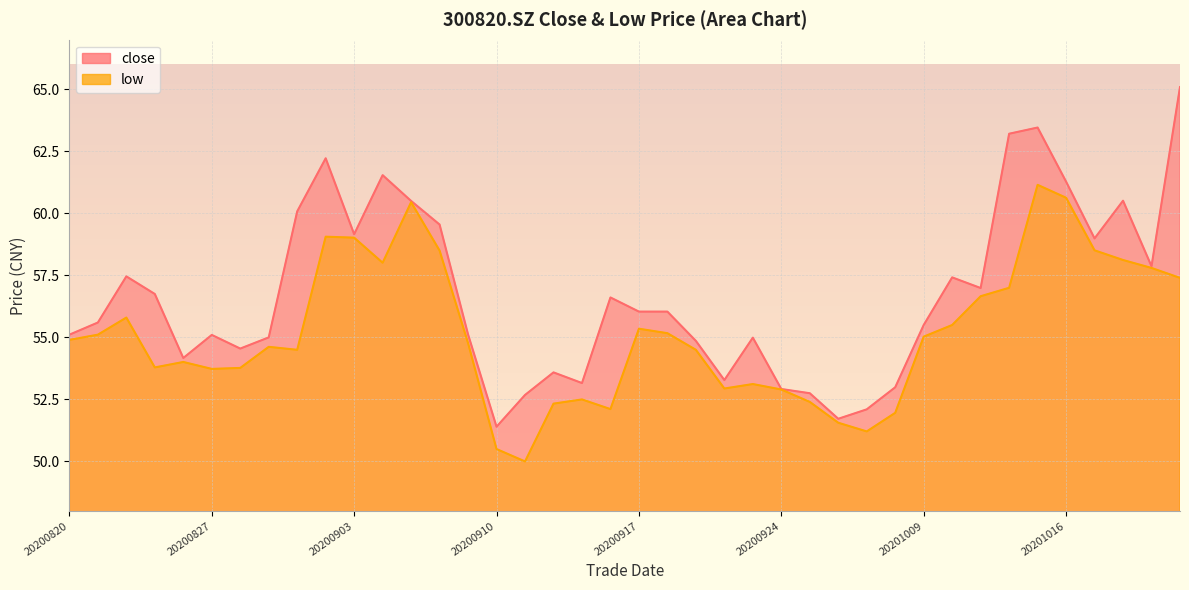

How many values in the close series are below 56?

20